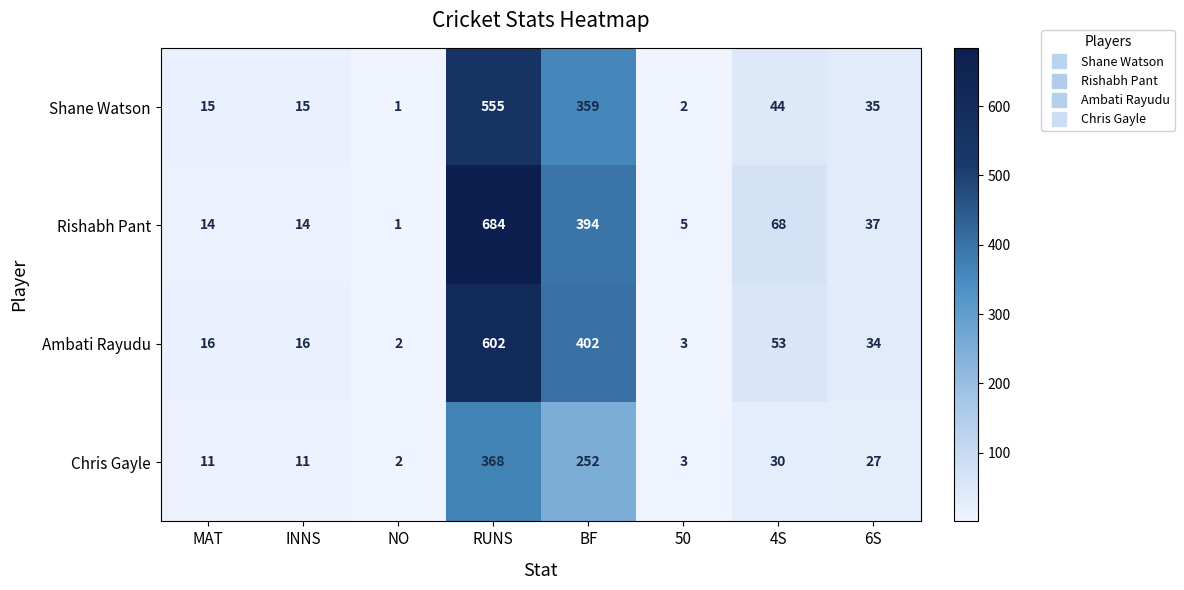

What is the sum of the Chris Gayle values at BF and 50?

255